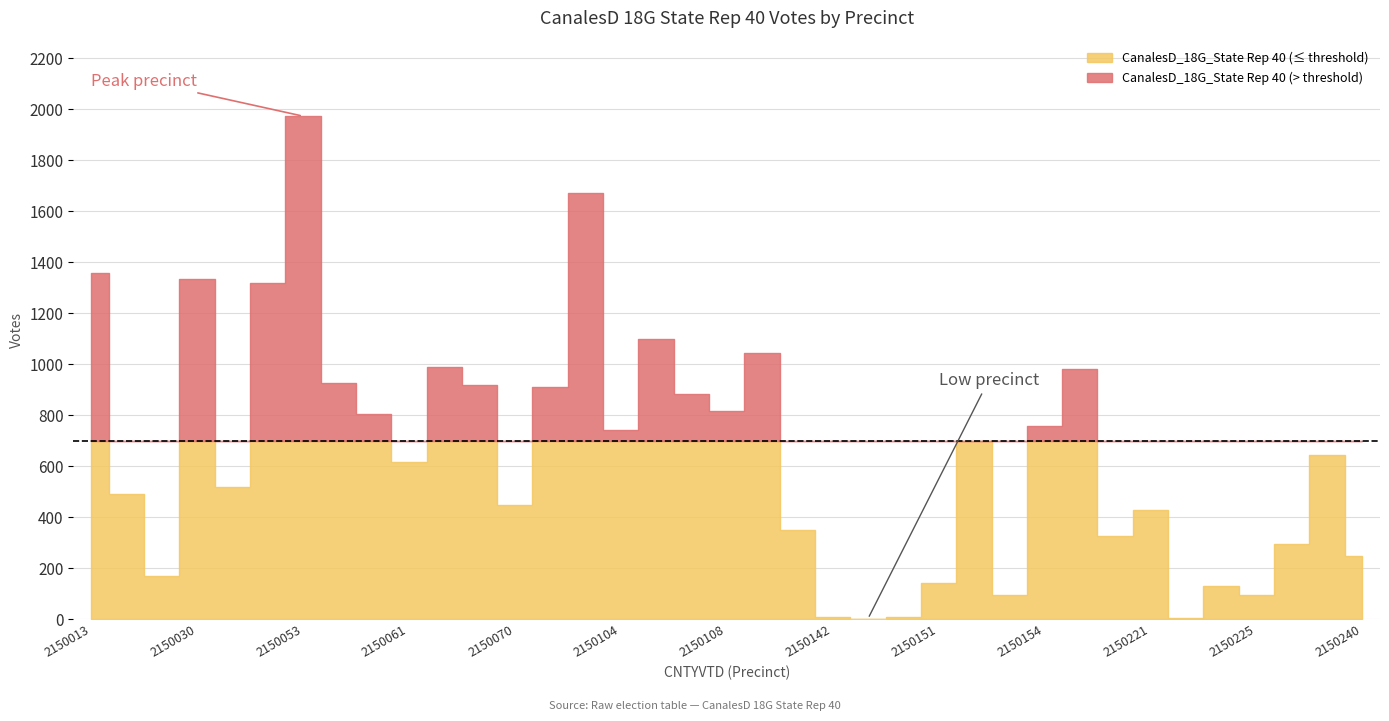

At which category does the data reach its first local valley?

2150015